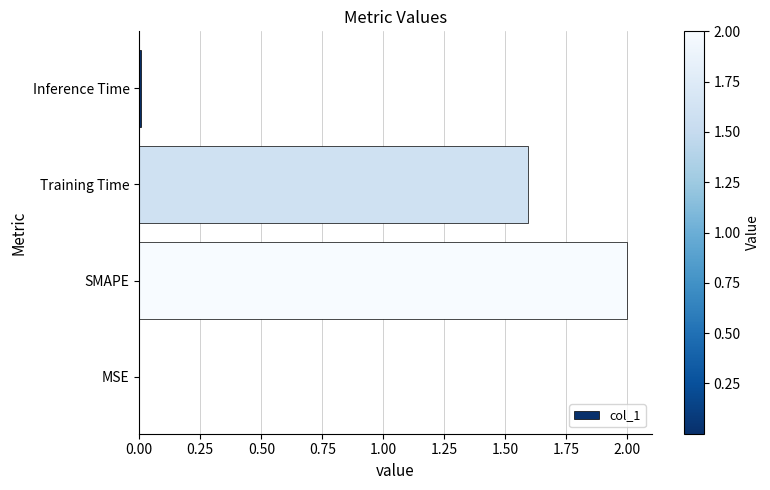

Are the bars horizontal?

Yes